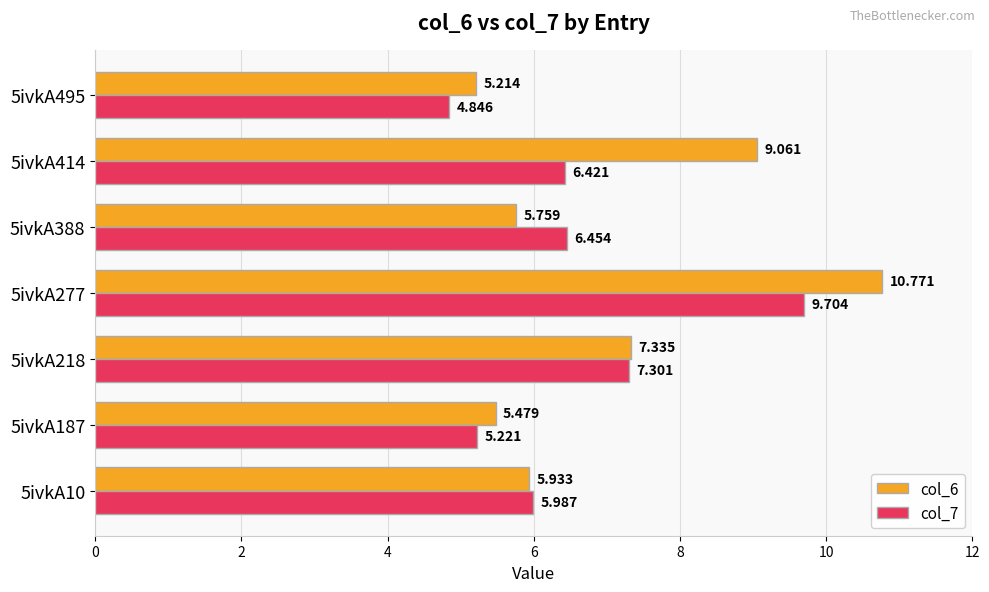

Rank the series by their maximum value, from highest to lowest.

col_6, col_7